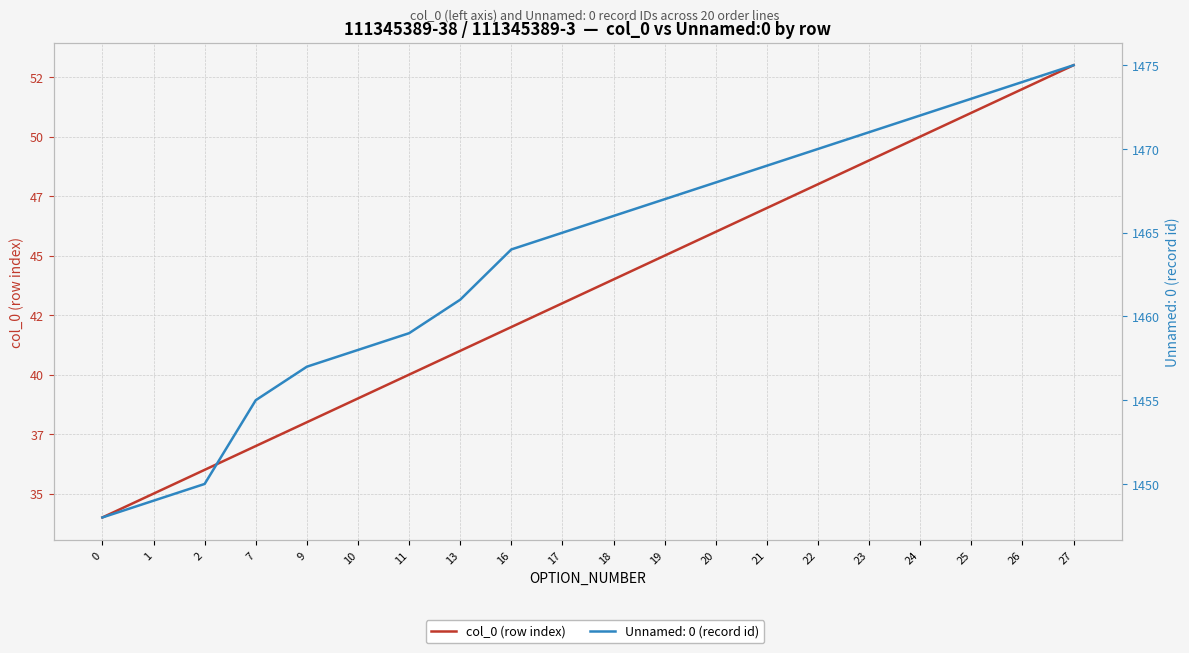

What is the difference between the values at 13 and 11?

1